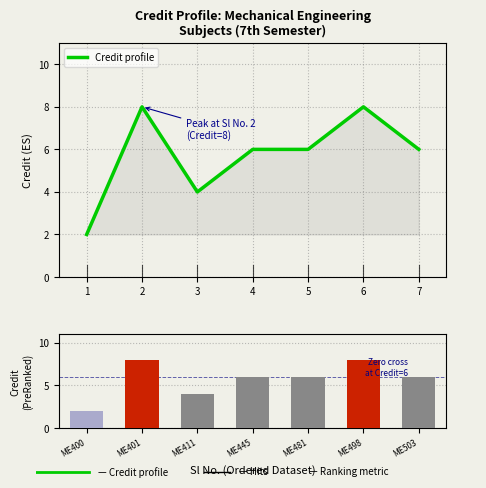

Which series has the widest spread of values?

Credit profile